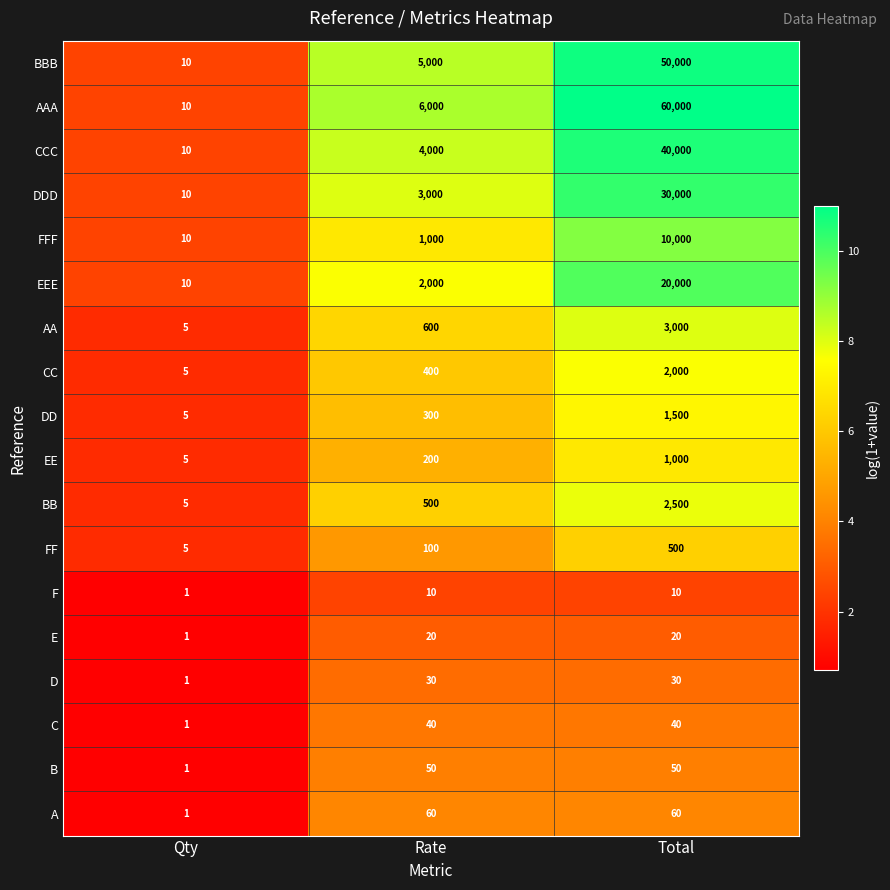

What is the sum of all F values?

21